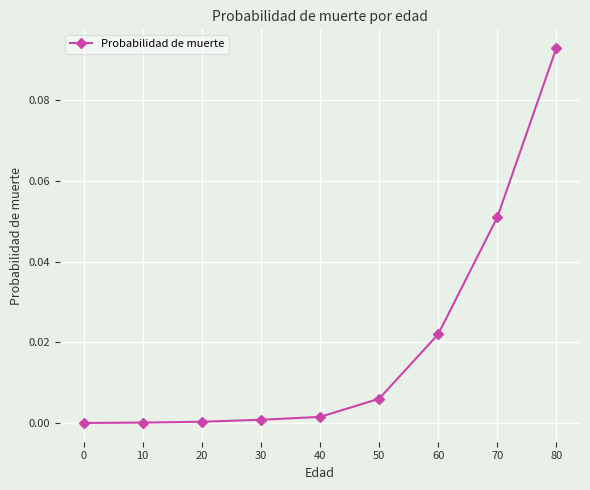

The chart shows a value of 0.0 at 20. True or false?

True